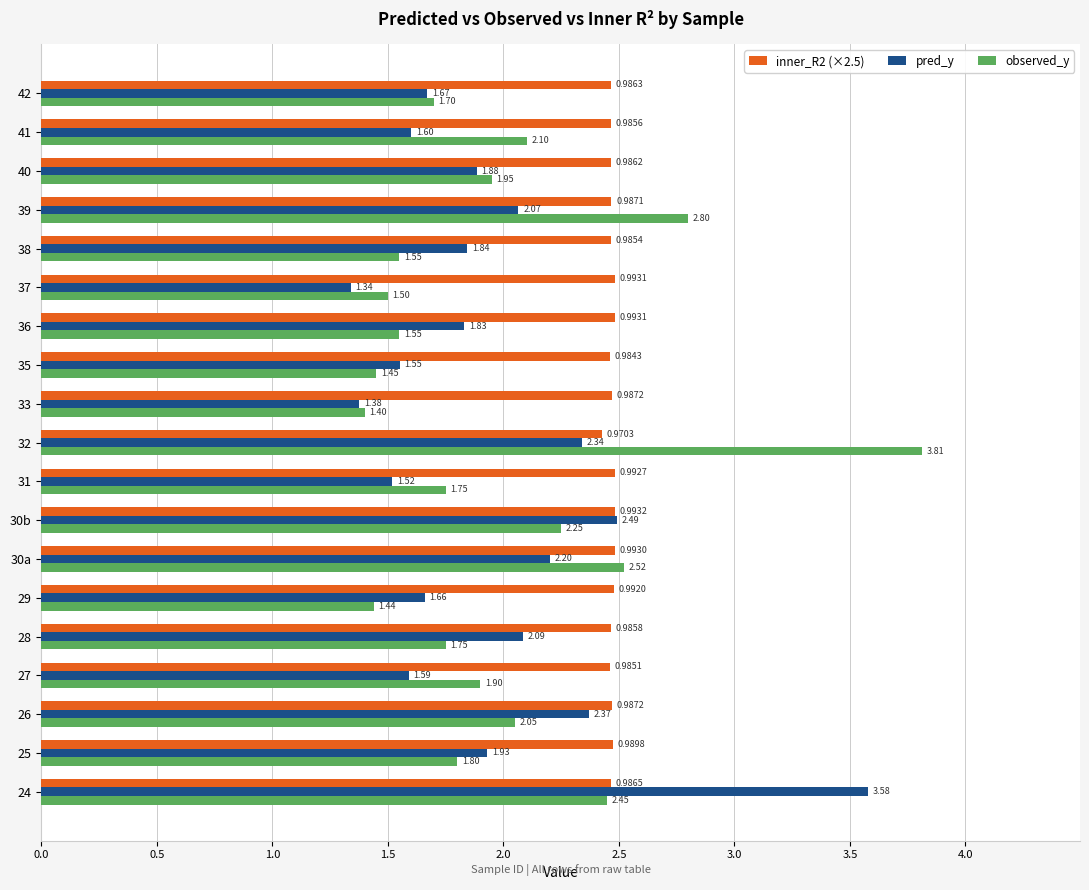

Which series changed the most between 38 and 39?

observed_y